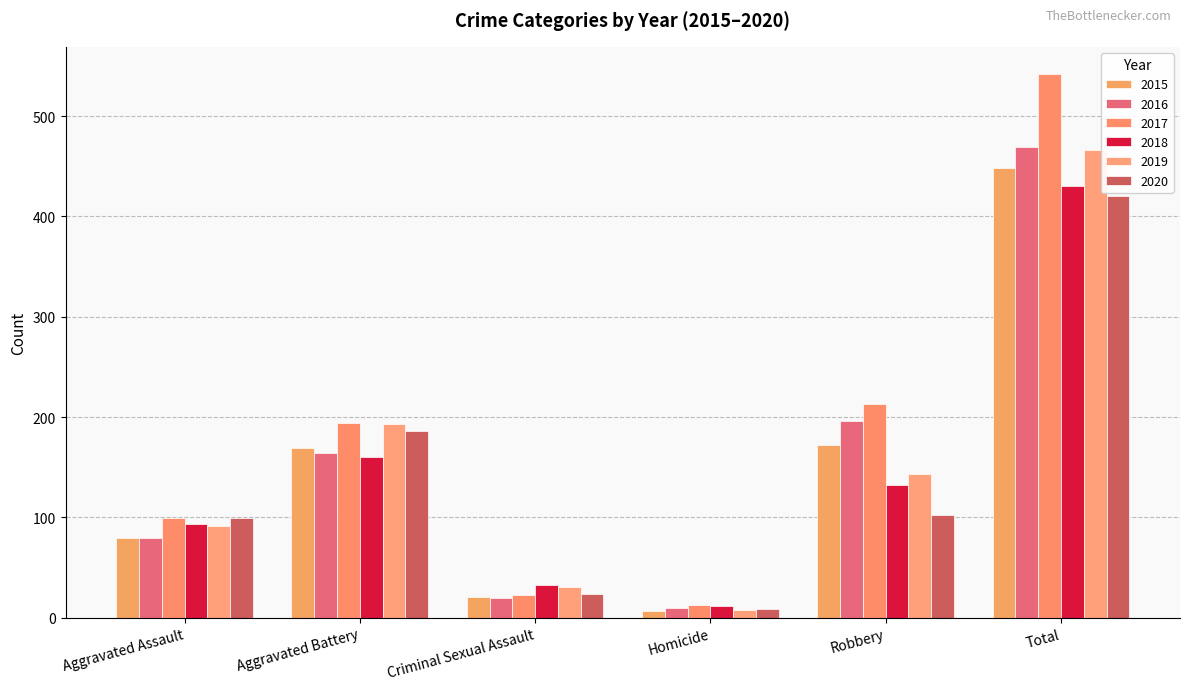

Between Aggravated Assault and Criminal Sexual Assault, which series saw the biggest shift?

2017